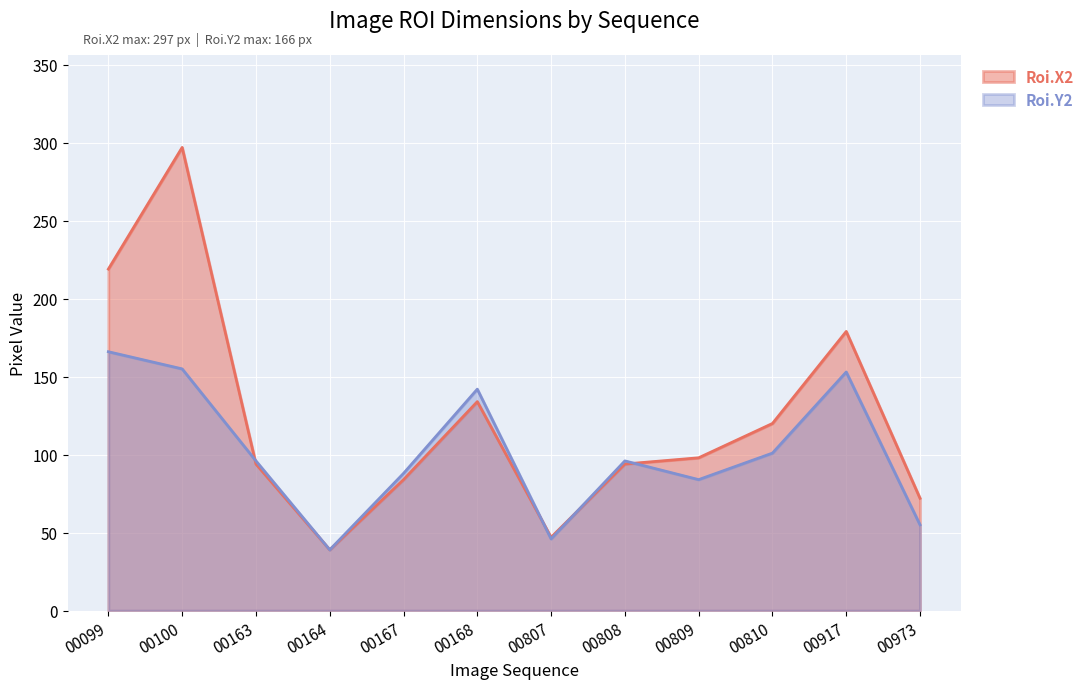

Which series has the largest range (max minus min)?

Roi.X2